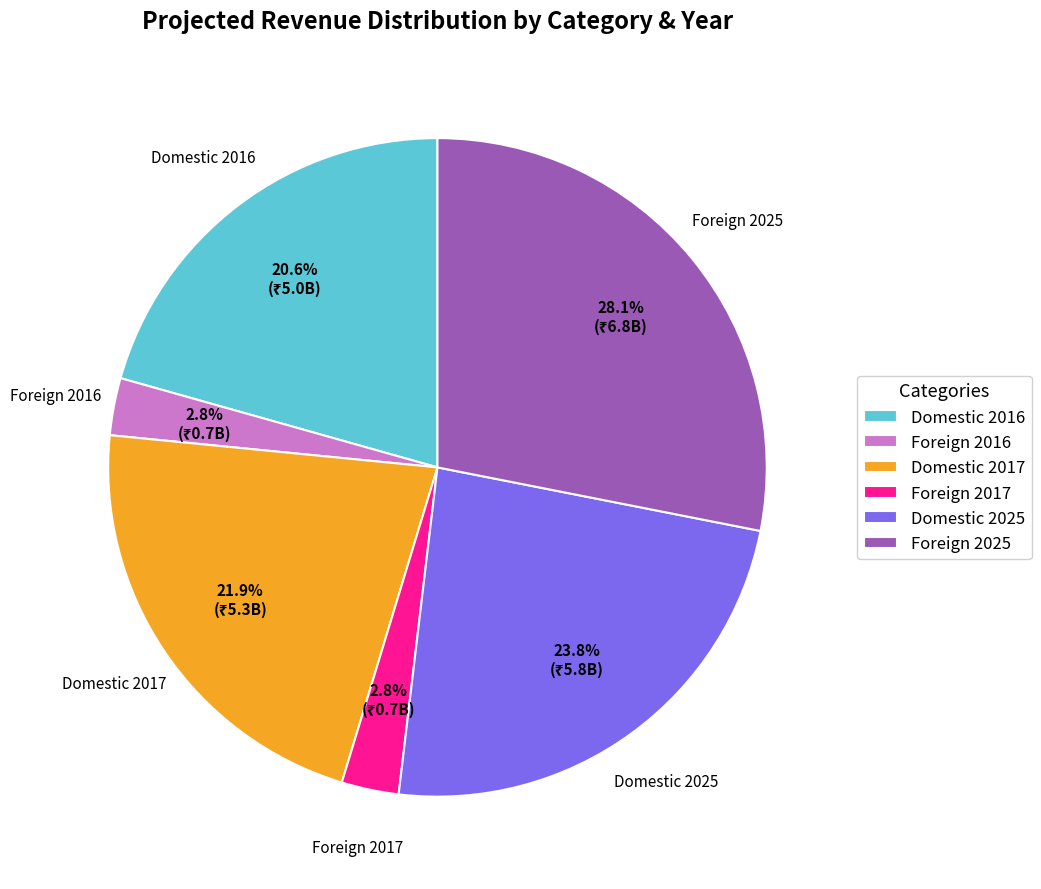

How many slices are in this pie chart?

6